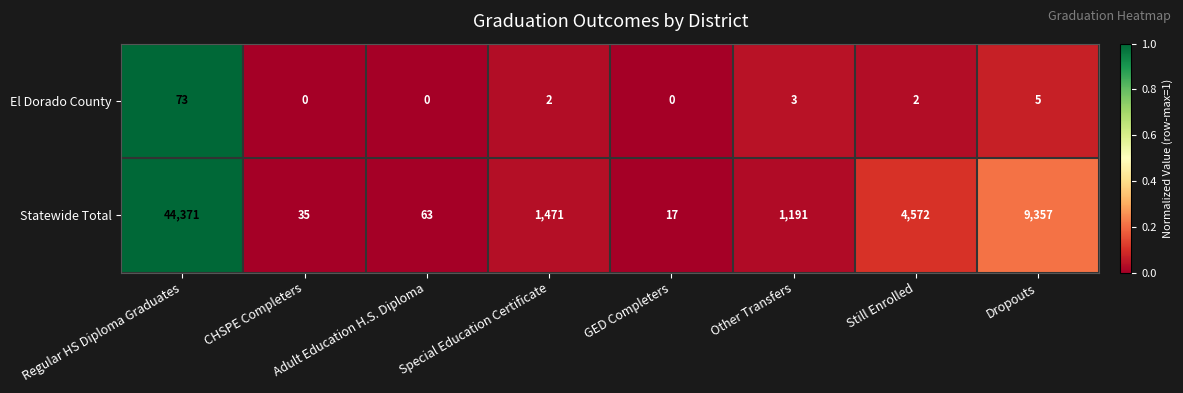

Is the value of El Dorado County at CHSPE Completers greater than the value of Statewide Total at Still Enrolled?

No